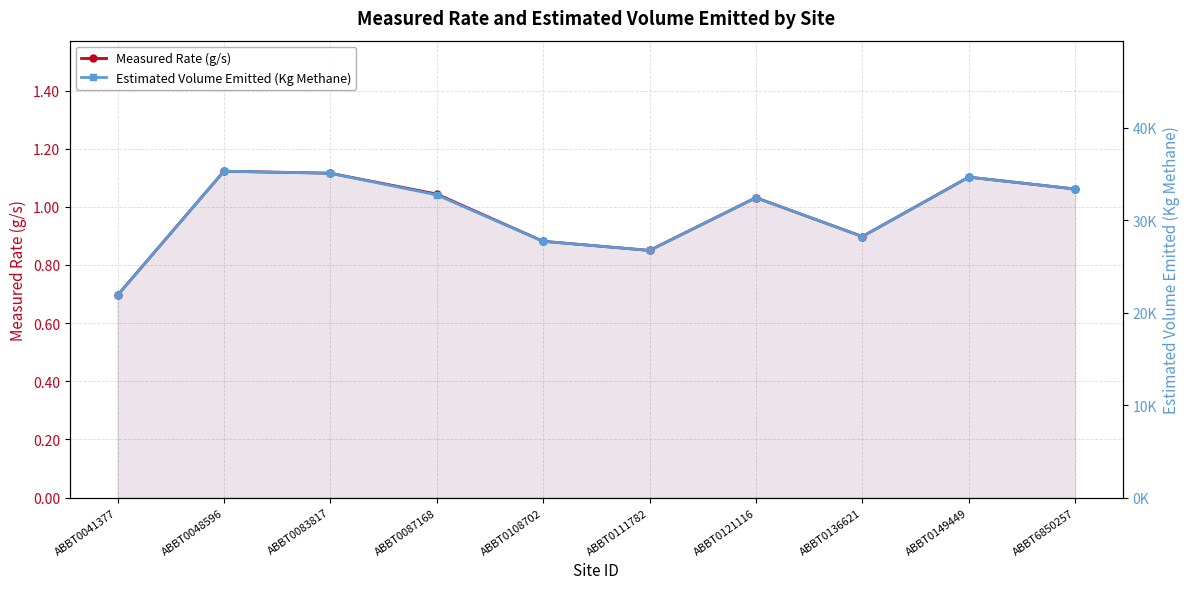

At which label does Estimated Volume Emitted (Kg Methane) reach its peak?

ABBT0048596